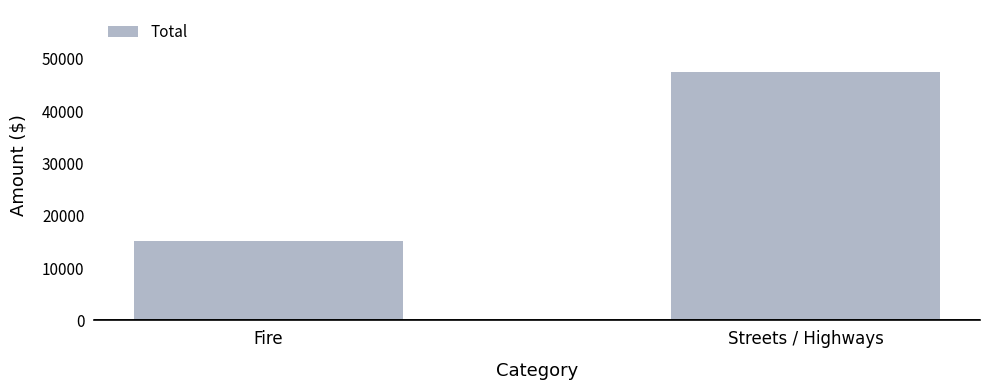

Count the values in the range 15137 to 47444.

2